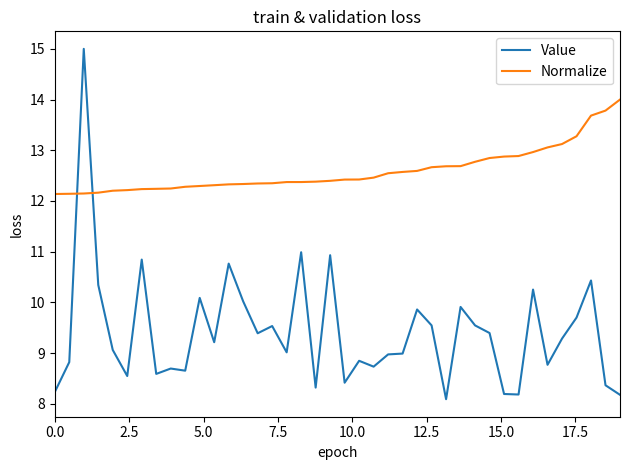

After their last crossing, which series has the higher values: Normalize or Value?

Normalize